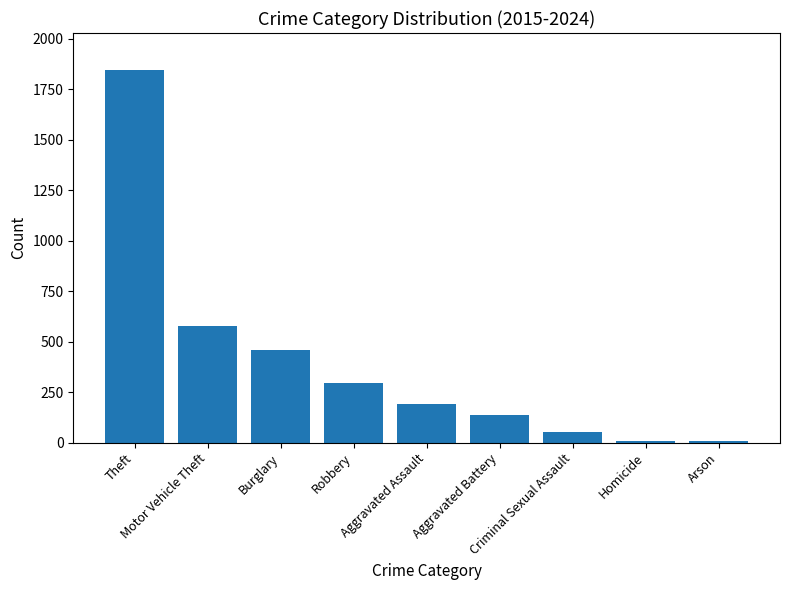

What is the greatest value displayed?

1845